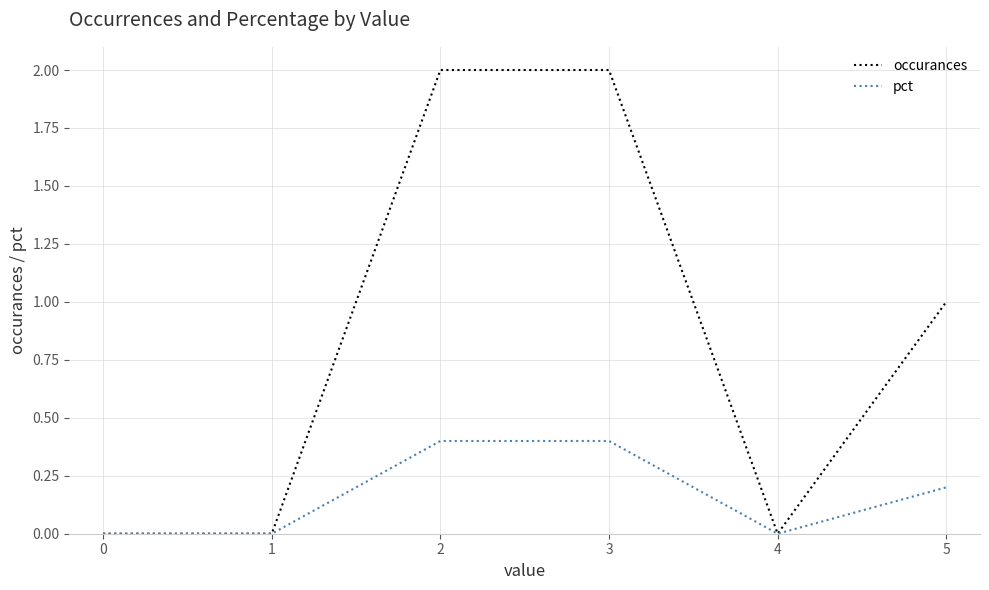

What is the sum of all occurances values?

5.0